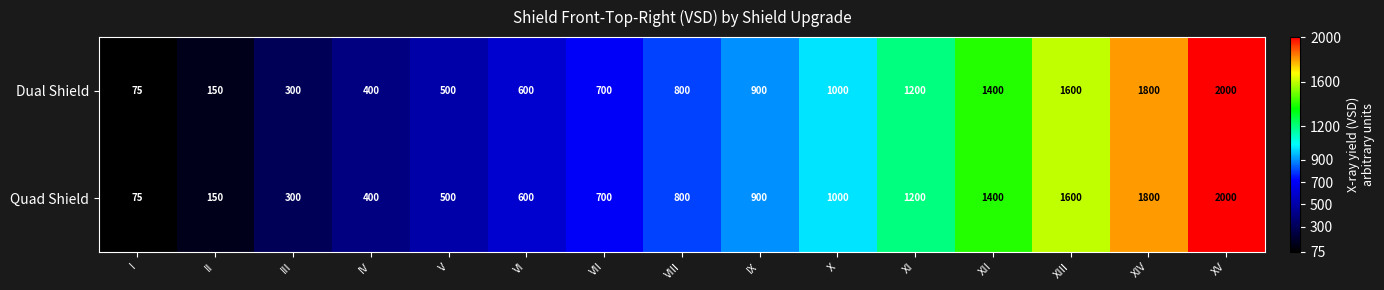

At which label does Dual Shield reach its minimum?

I